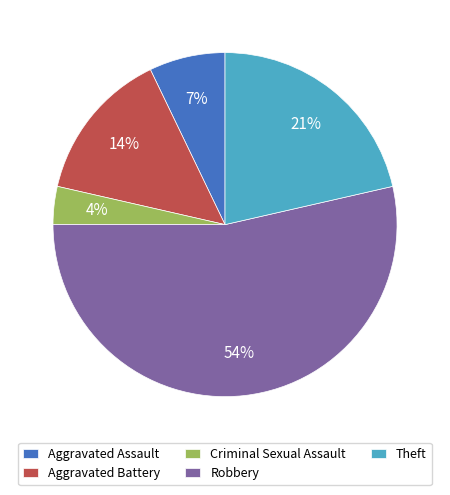

Which slice is the largest?

Robbery